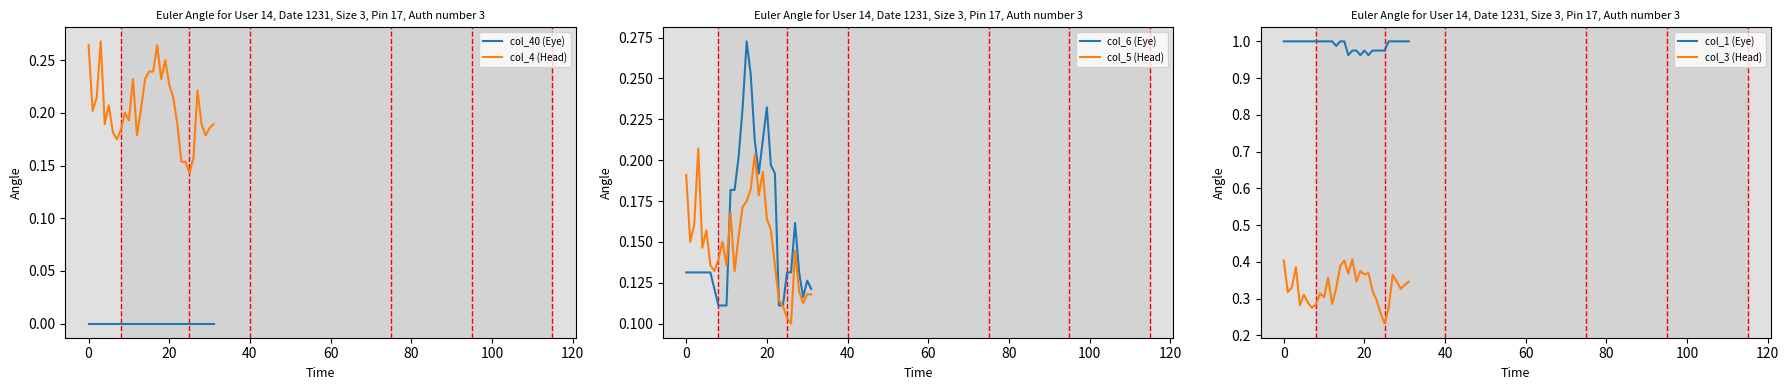

Between 11 and 13, which is larger?

11